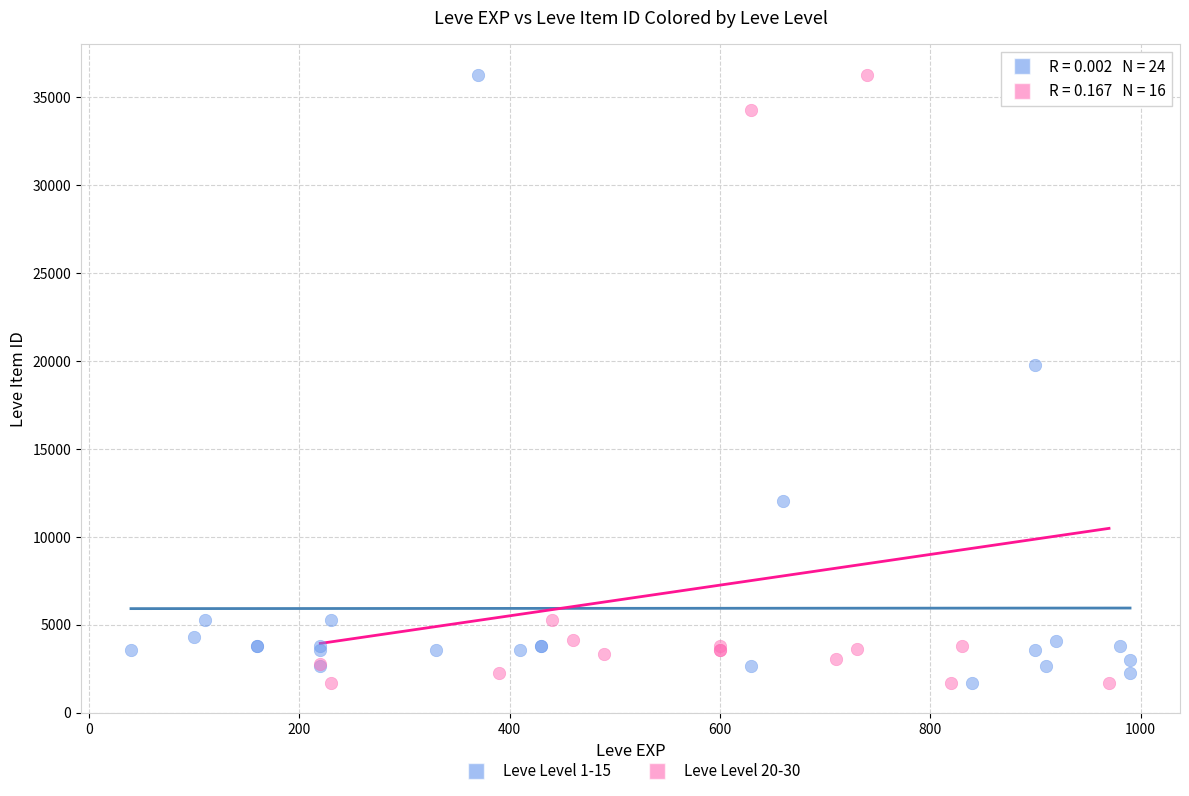

What are all the series names shown in the legend?

Leve Level 1-15, Leve Level 20-30